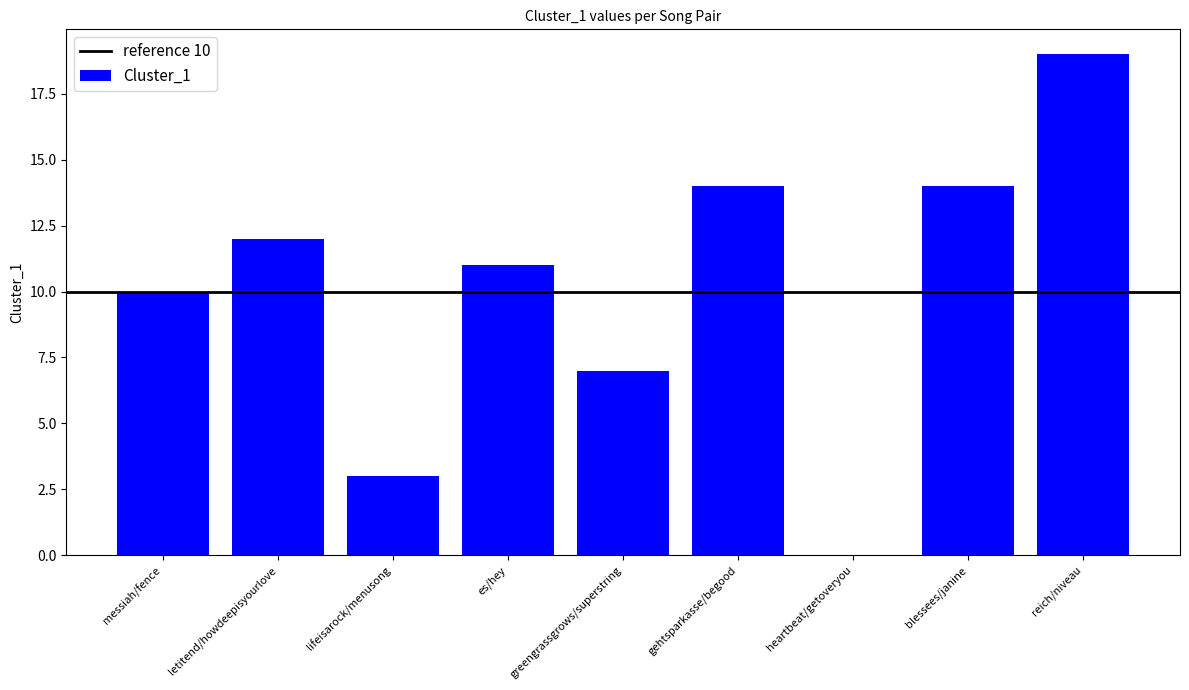

Where does the data first go above 11?

letitend/howdeepisyourlove